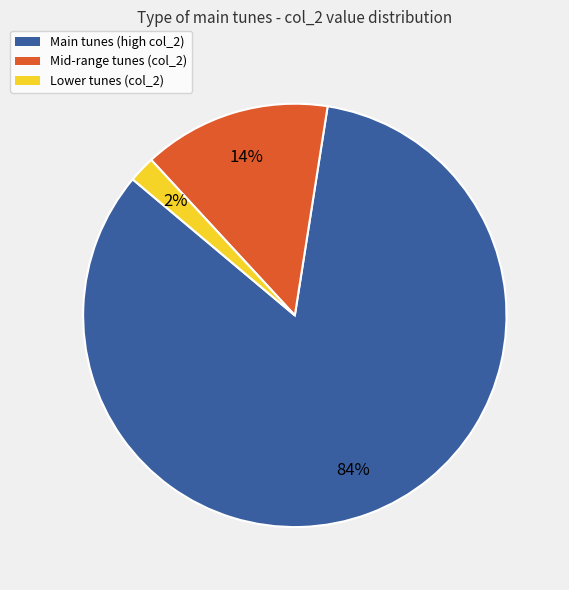

Is there a majority slice in this chart?

Yes